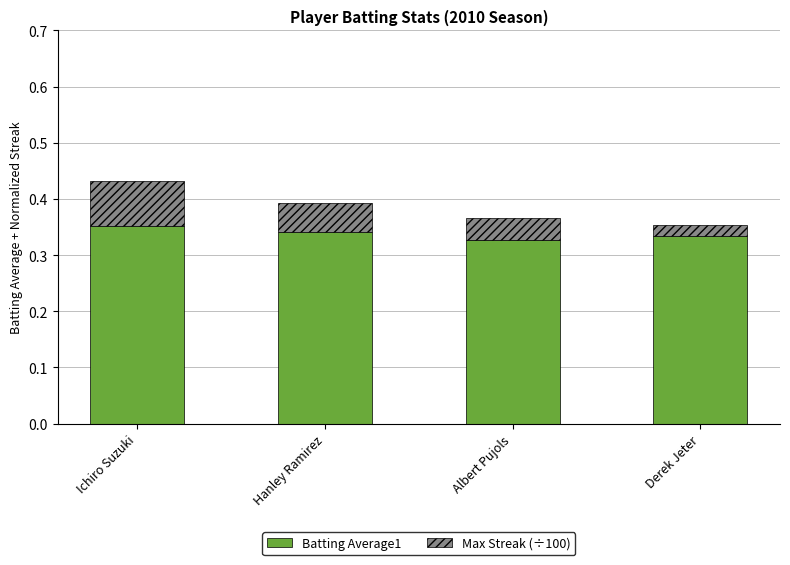

At which category is the sum across all series the highest?

Ichiro Suzuki